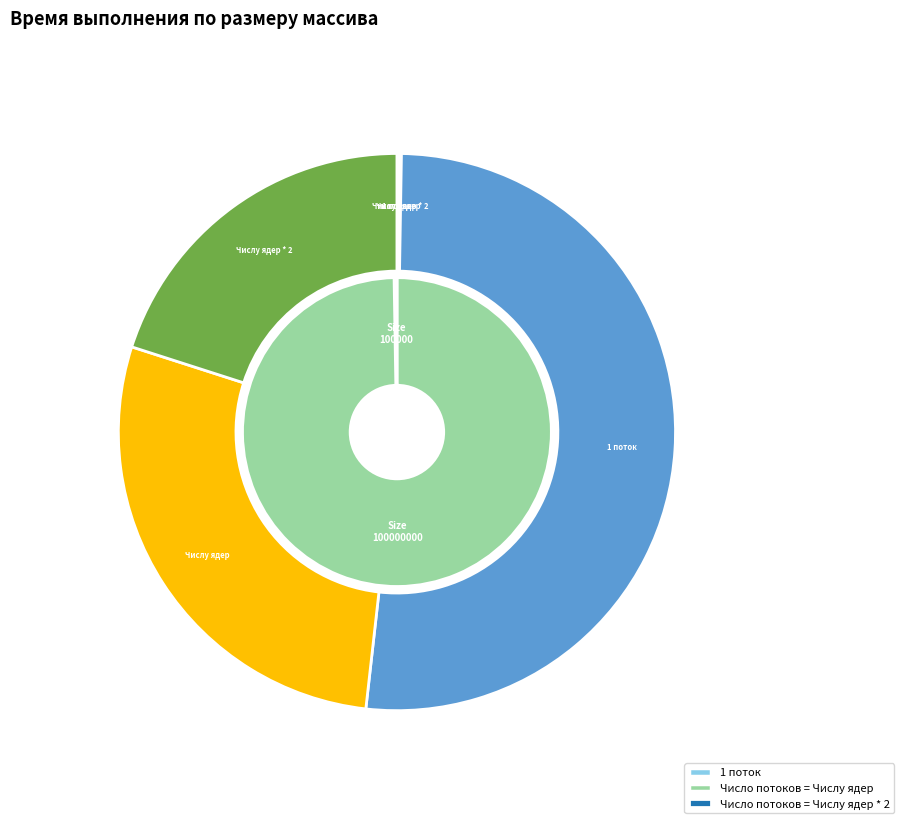

True or false: 100000 accounts for 8% of the total.

False